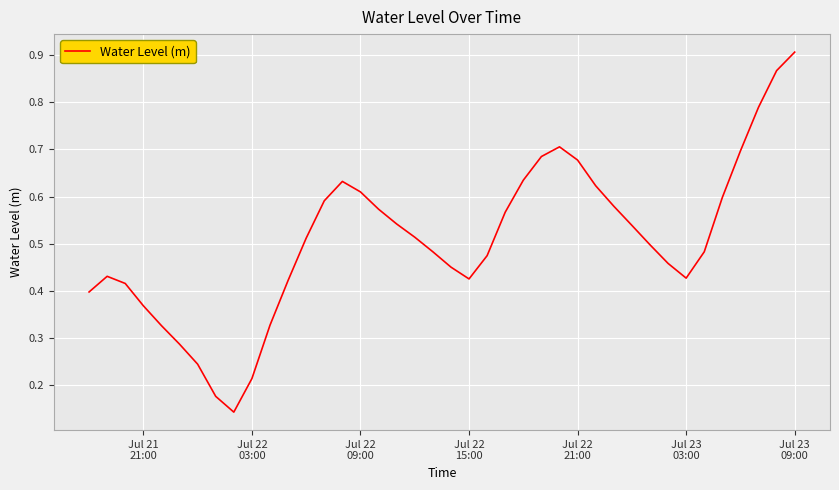

Does the chart display data point markers on the line(s)?

No